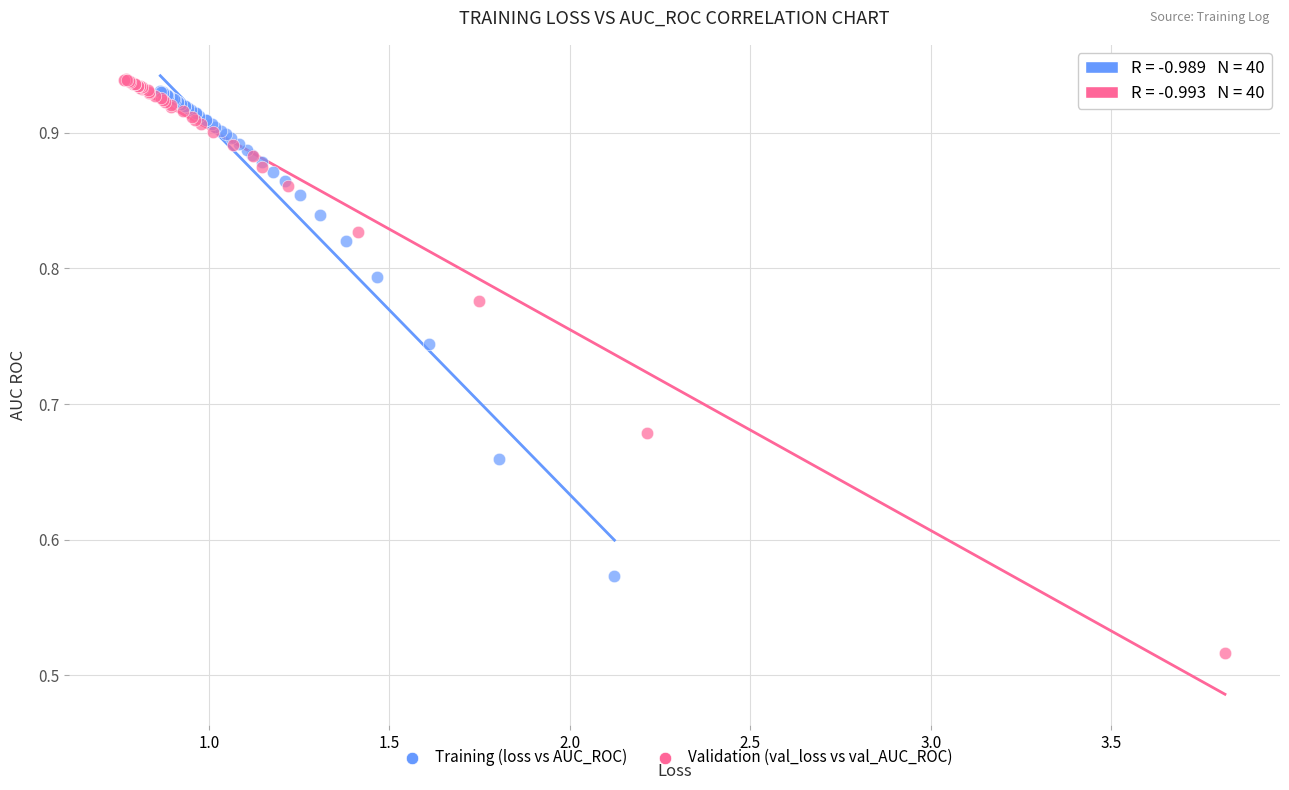

Which series reaches the maximum Y coordinate?

Validation (val_loss vs val_AUC_ROC)